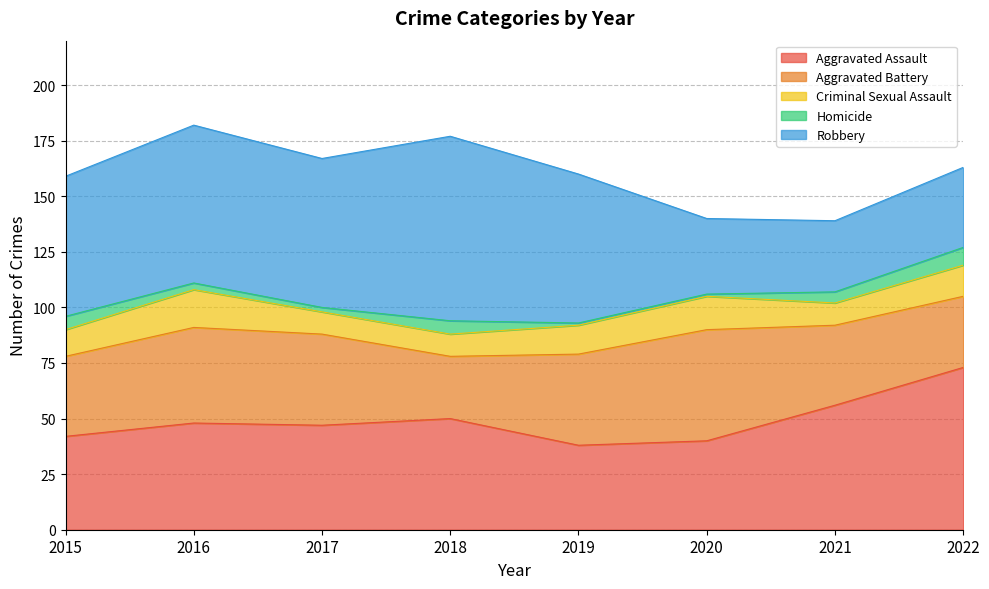

True or false: Homicide and Aggravated Assault intersect in this chart.

False